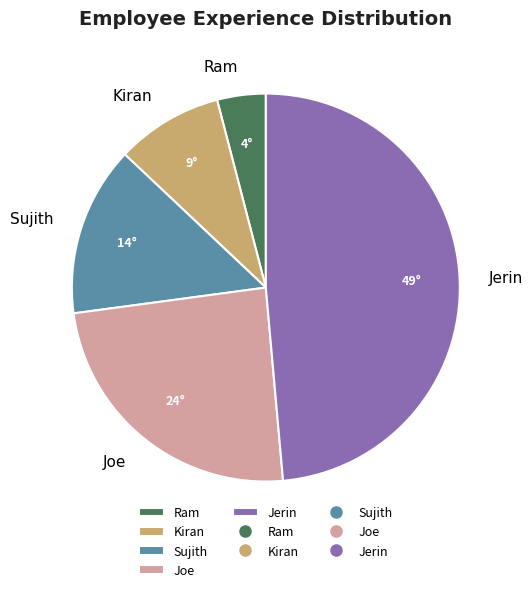

Is it true that Joe is 19% of the pie?

False